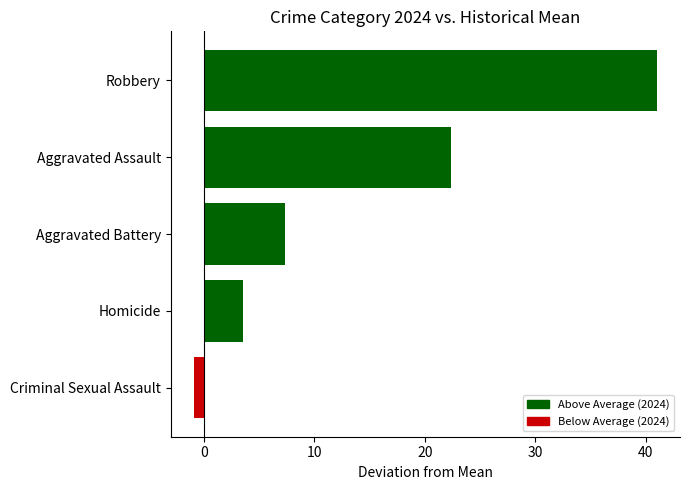

Which category has the highest value across all series?

Robbery